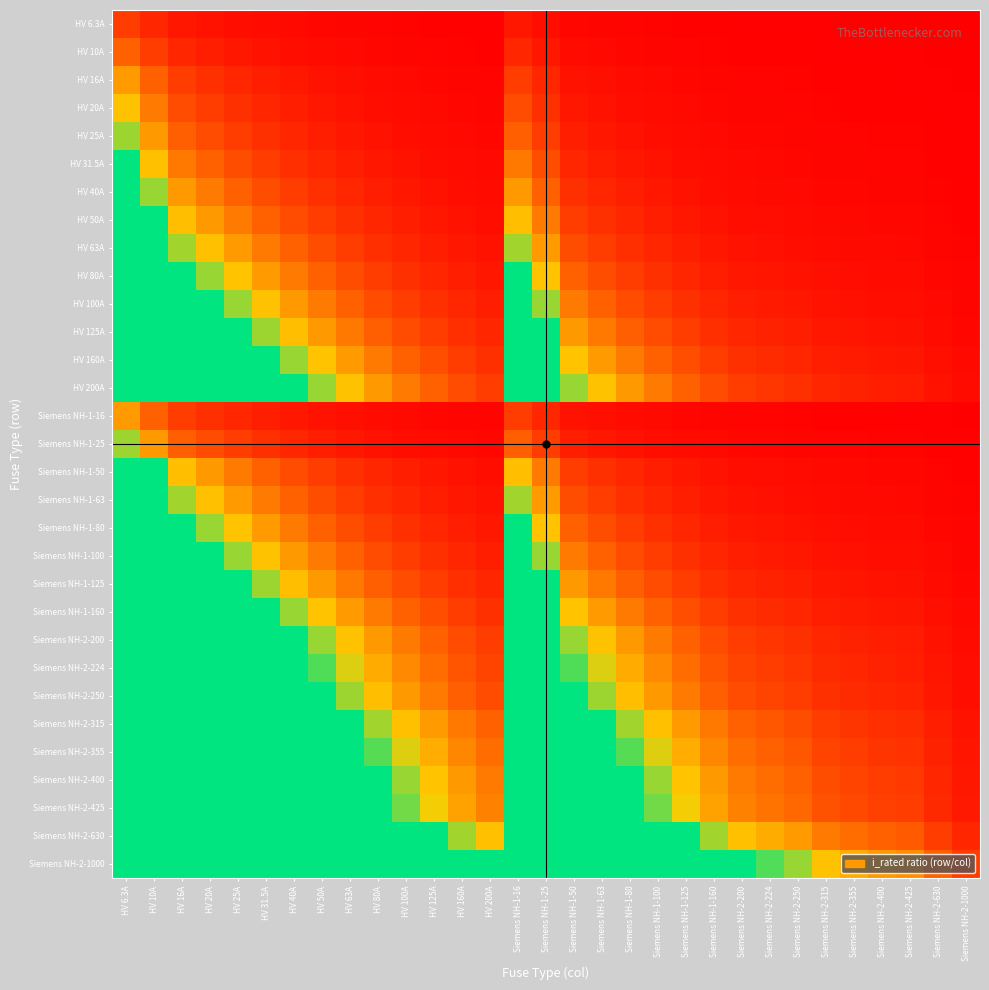

What is the total value across all series at HV 6.3A?

848.4